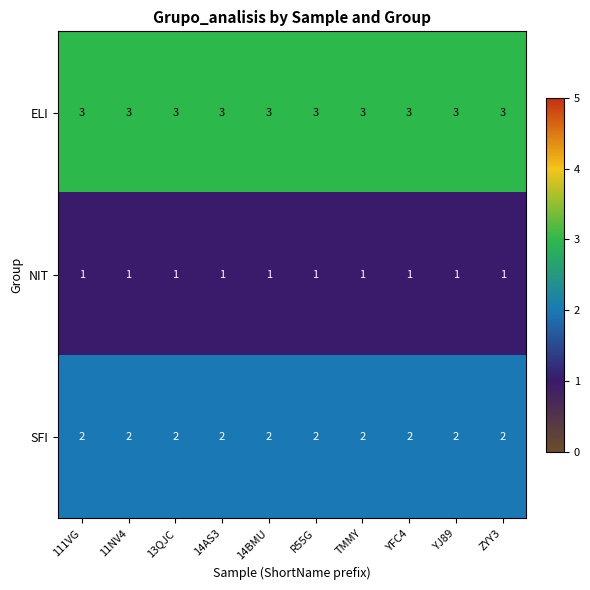

What is the sum of all NIT values?

10